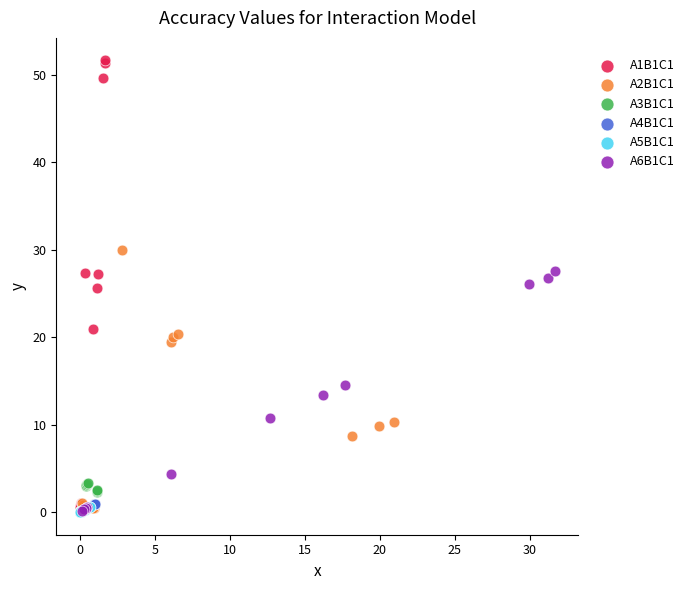

Which series has the largest Y range (max minus min)?

A1B1C1